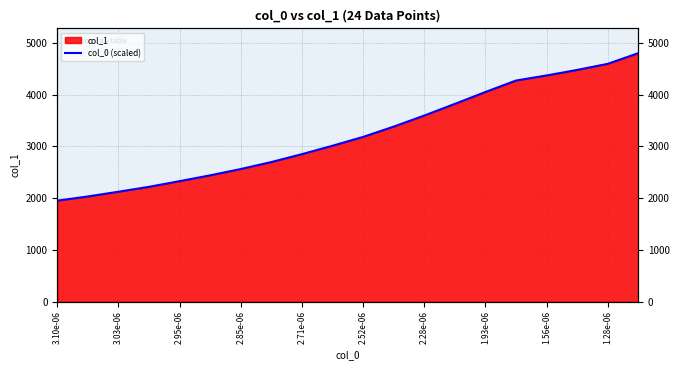

The value at 1.93e-06 is 2773.8. True or false?

False